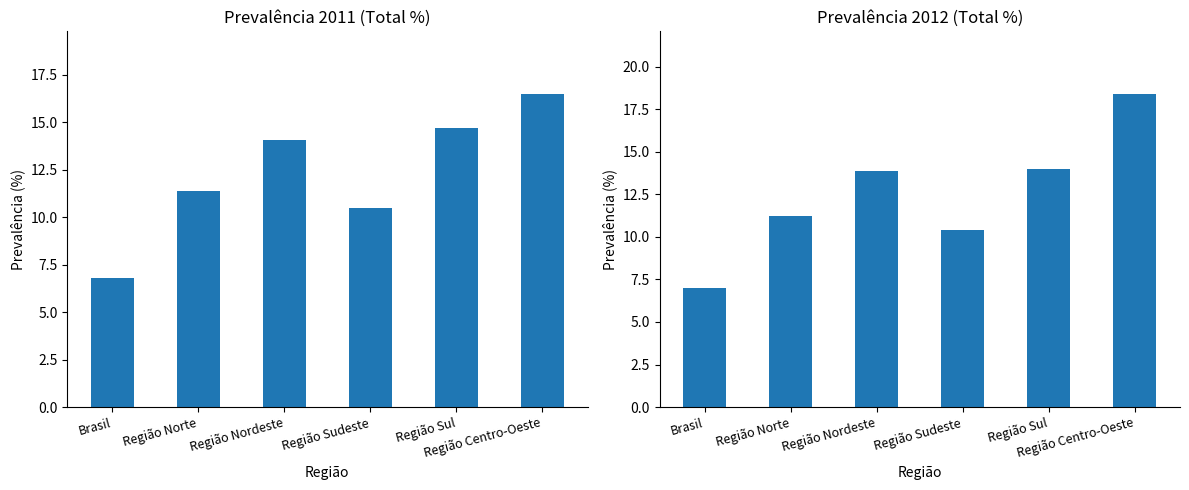

What is the label of the 4th bar from the left?

Região Sudeste